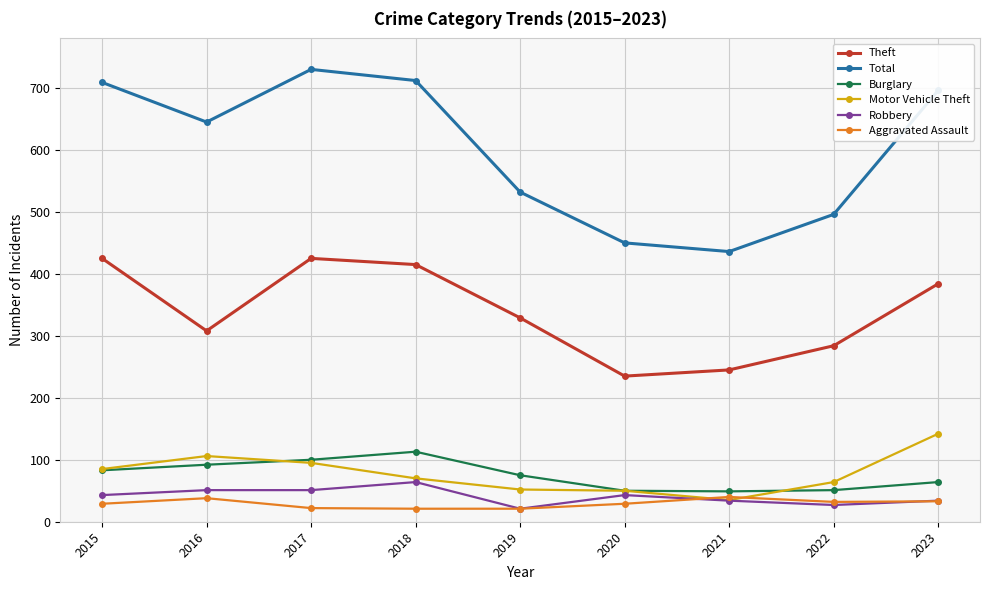

What is the difference between the highest and lowest values at 2023?

663